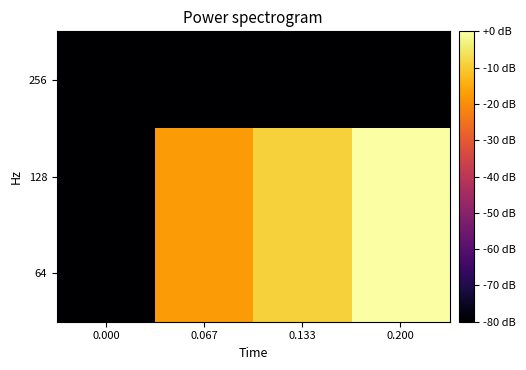

What is the difference between the highest and lowest values at 0.200?

80.0